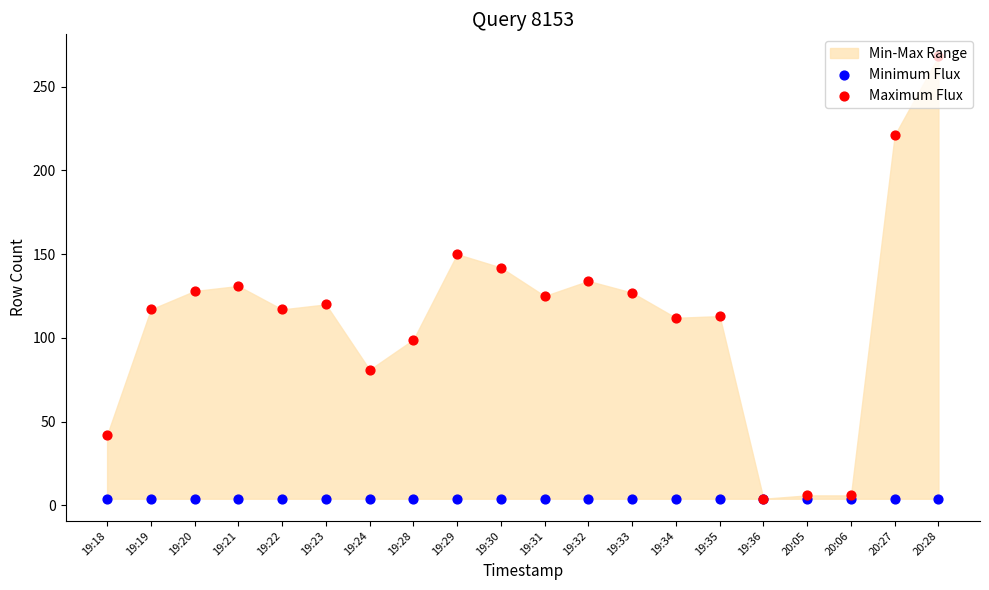

At which category is the sum across all series the highest?

20:28